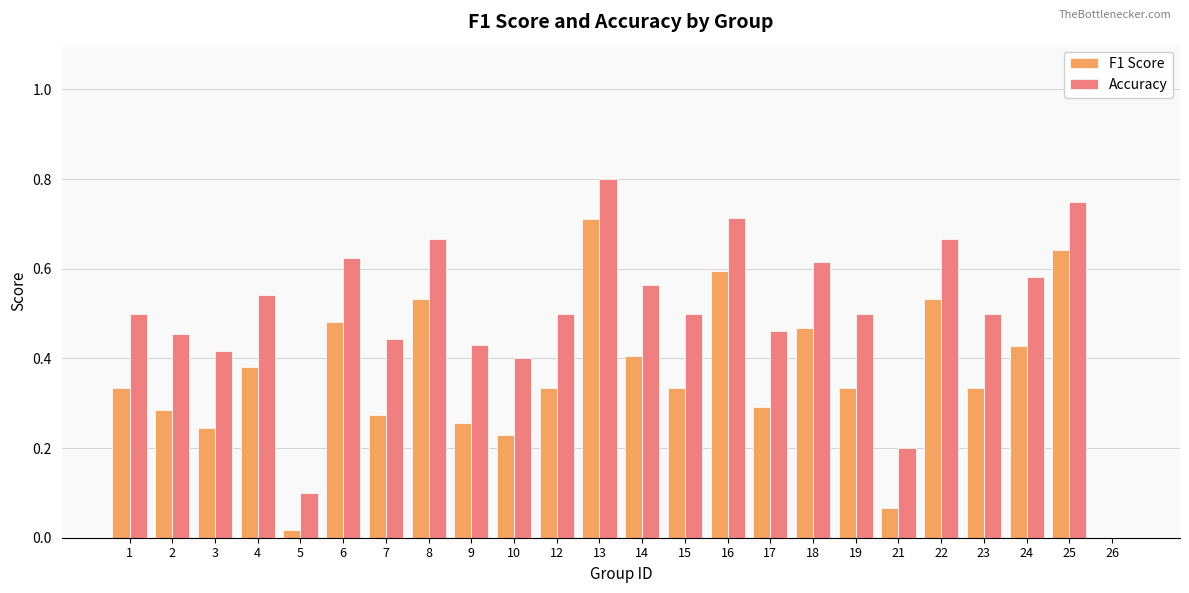

Is the value of F1 Score at 19 greater than the value of Accuracy at 12?

No